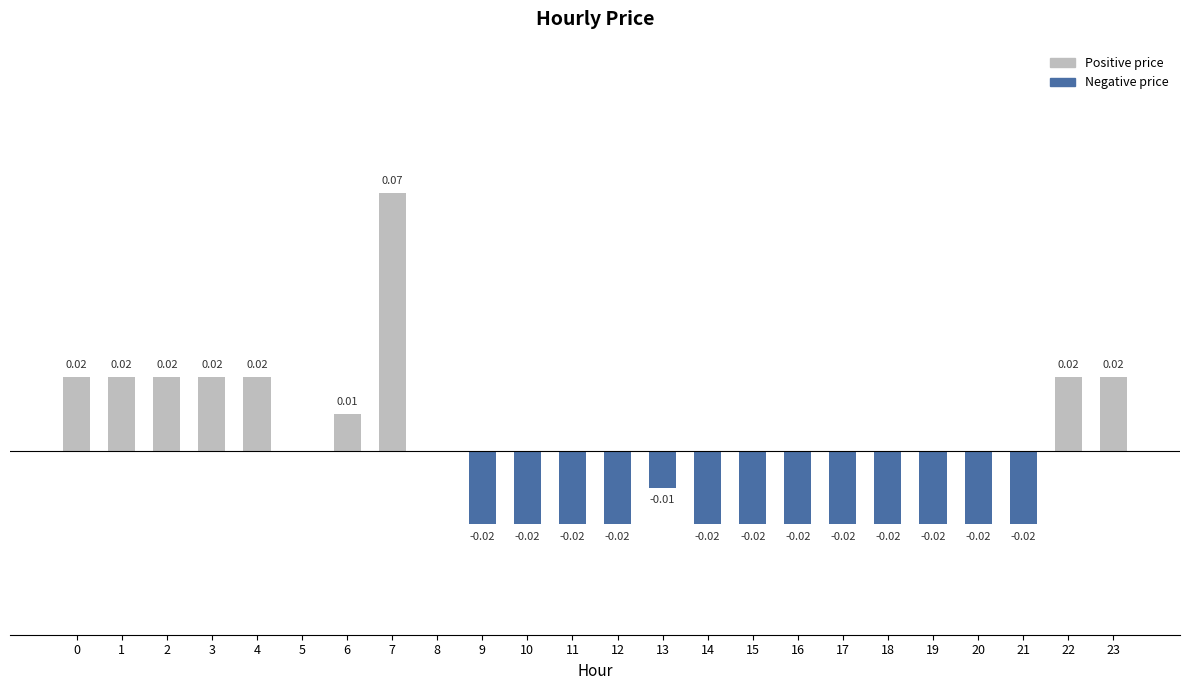

How many positive values are there?

9